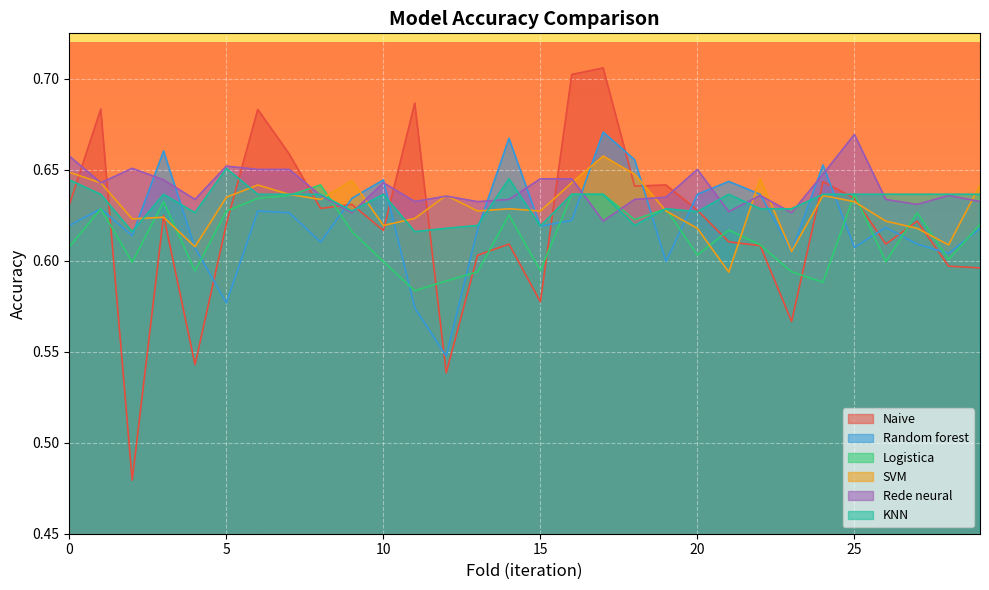

What value does the Naive series have at 27?

0.6